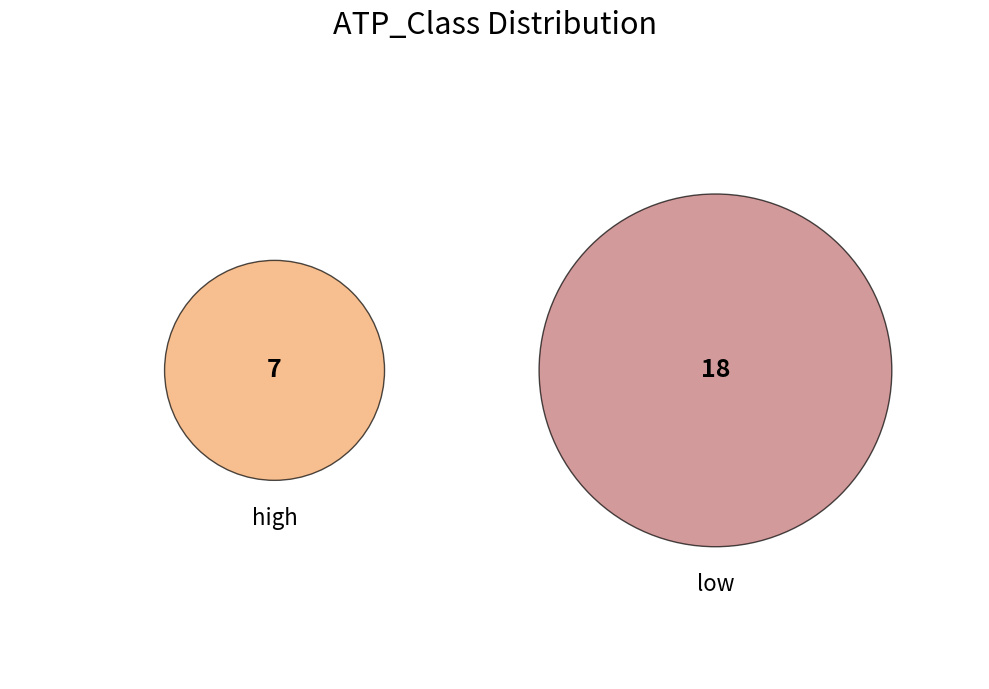

Is it true that high is 36% of the pie?

False